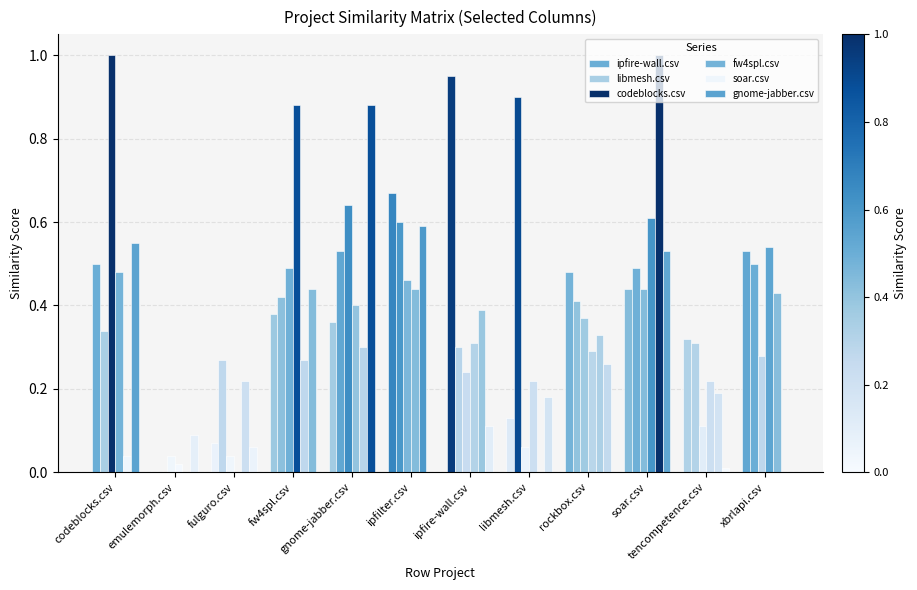

How many positive values does the ipfire-wall.csv series have?

11